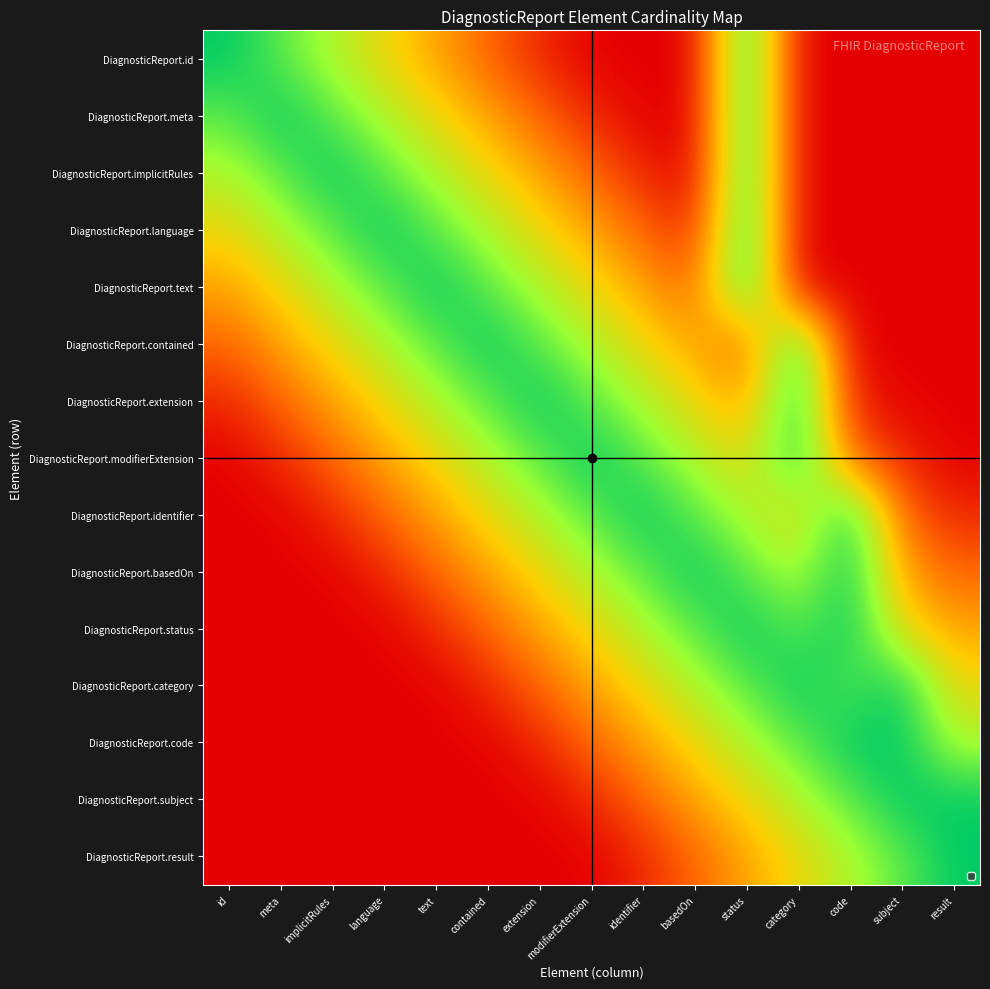

Reading right to left, what are all the values shown in this chart?

DiagnosticReport.id: result=0.0	subject=0.0	code=0.0	category=0.0	status=1.0	basedOn=0.0	identifier=0.0	modifierExtension=0.0	extension=0.1	contained=0.2	text=0.4	language=0.6	implicitRules=0.7	meta=0.8	id=1.0
DiagnosticReport.meta: result=0.0	subject=0.0	code=0.0	category=0.0	status=1.0	basedOn=0.0	identifier=0.0	modifierExtension=0.1	extension=0.2	contained=0.4	text=0.6	language=0.7	implicitRules=0.8	meta=1.0	id=0.8
DiagnosticReport.implicitRules: result=0.0	subject=0.0	code=0.0	category=0.0	status=1.0	basedOn=0.0	identifier=0.1	modifierExtension=0.2	extension=0.4	contained=0.6	text=0.7	language=0.8	implicitRules=1.0	meta=0.8	id=0.7
DiagnosticReport.language: result=0.0	subject=0.0	code=0.0	category=0.0	status=1.0	basedOn=0.1	identifier=0.2	modifierExtension=0.4	extension=0.6	contained=0.7	text=0.8	language=1.0	implicitRules=0.8	meta=0.7	id=0.6
DiagnosticReport.text: result=0.0	subject=0.0	code=0.0	category=0.0	status=1.0	basedOn=0.2	identifier=0.4	modifierExtension=0.6	extension=0.7	contained=0.8	text=1.0	language=0.8	implicitRules=0.7	meta=0.6	id=0.4
DiagnosticReport.contained: result=0.0	subject=0.0	code=0.0	category=1.0	status=0.2	basedOn=0.4	identifier=0.6	modifierExtension=0.7	extension=0.8	contained=1.0	text=0.8	language=0.7	implicitRules=0.6	meta=0.4	id=0.2
DiagnosticReport.extension: result=0.0	subject=0.0	code=0.1	category=1.0	status=0.4	basedOn=0.6	identifier=0.7	modifierExtension=0.8	extension=1.0	contained=0.8	text=0.7	language=0.6	implicitRules=0.4	meta=0.2	id=0.1
DiagnosticReport.modifierExtension: result=0.0	subject=0.1	code=0.2	category=1.0	status=0.6	basedOn=0.7	identifier=0.8	modifierExtension=1.0	extension=0.8	contained=0.7	text=0.6	language=0.4	implicitRules=0.2	meta=0.1	id=0.0
DiagnosticReport.identifier: result=0.1	subject=0.2	code=1.0	category=0.6	status=0.7	basedOn=0.8	identifier=1.0	modifierExtension=0.8	extension=0.7	contained=0.6	text=0.4	language=0.2	implicitRules=0.1	meta=0.0	id=0.0
DiagnosticReport.basedOn: result=0.2	subject=0.4	code=1.0	category=0.7	status=0.8	basedOn=1.0	identifier=0.8	modifierExtension=0.7	extension=0.6	contained=0.4	text=0.2	language=0.1	implicitRules=0.0	meta=0.0	id=0.0
DiagnosticReport.status: result=0.4	subject=0.6	code=1.0	category=0.8	status=1.0	basedOn=0.8	identifier=0.7	modifierExtension=0.6	extension=0.4	contained=0.2	text=0.1	language=0.0	implicitRules=0.0	meta=0.0	id=0.0
DiagnosticReport.category: result=0.6	subject=1.0	code=0.8	category=1.0	status=0.8	basedOn=0.7	identifier=0.6	modifierExtension=0.4	extension=0.2	contained=0.1	text=0.0	language=0.0	implicitRules=0.0	meta=0.0	id=0.0
DiagnosticReport.code: result=0.7	subject=1.0	code=1.0	category=0.8	status=0.7	basedOn=0.6	identifier=0.4	modifierExtension=0.2	extension=0.1	contained=0.0	text=0.0	language=0.0	implicitRules=0.0	meta=0.0	id=0.0
DiagnosticReport.subject: result=1.0	subject=1.0	code=0.8	category=0.7	status=0.6	basedOn=0.4	identifier=0.2	modifierExtension=0.1	extension=0.0	contained=0.0	text=0.0	language=0.0	implicitRules=0.0	meta=0.0	id=0.0
DiagnosticReport.result: result=1.0	subject=0.8	code=0.7	category=0.6	status=0.4	basedOn=0.2	identifier=0.1	modifierExtension=0.0	extension=0.0	contained=0.0	text=0.0	language=0.0	implicitRules=0.0	meta=0.0	id=0.0